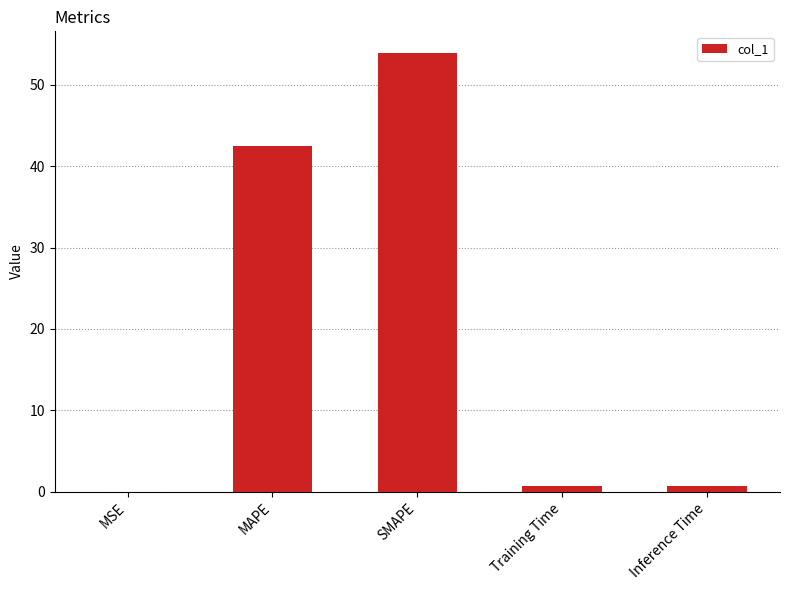

The value at MAPE is 42.4. True or false?

True